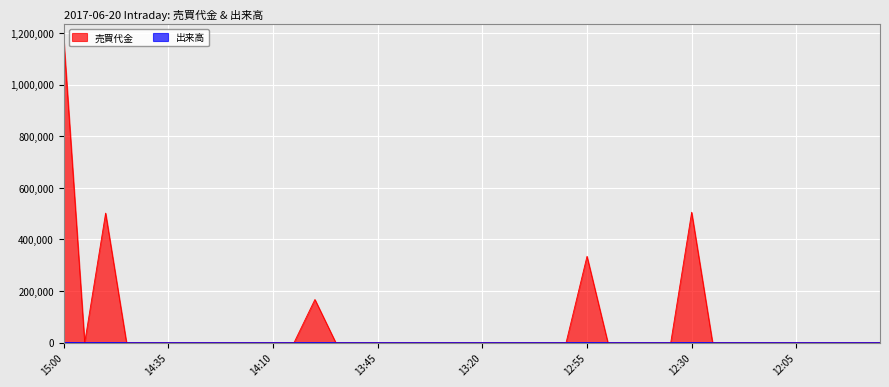

What is the difference between the second highest and minimum values in the 出来高 series?

300